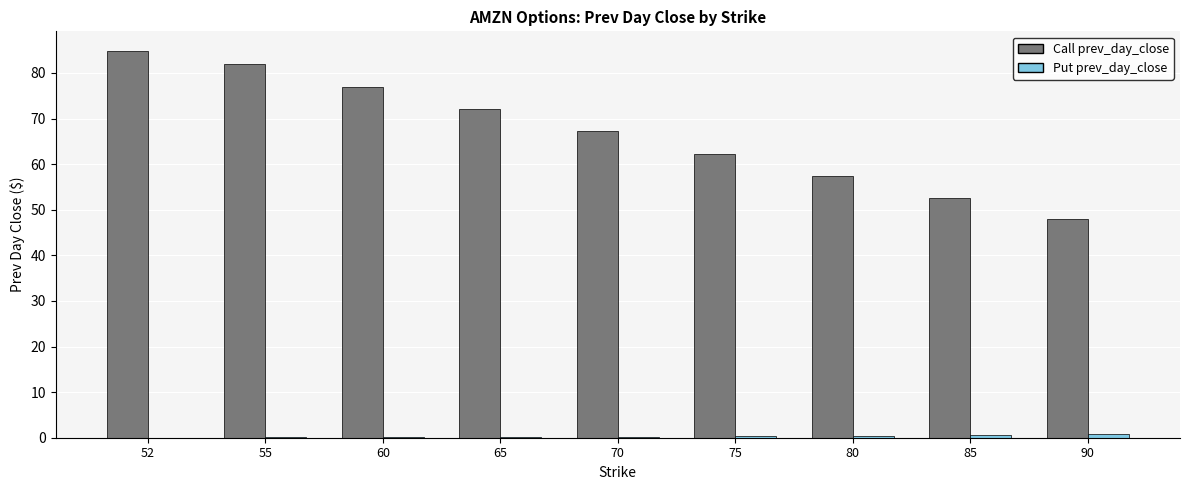

Which series has the largest total across all categories?

Call prev_day_close